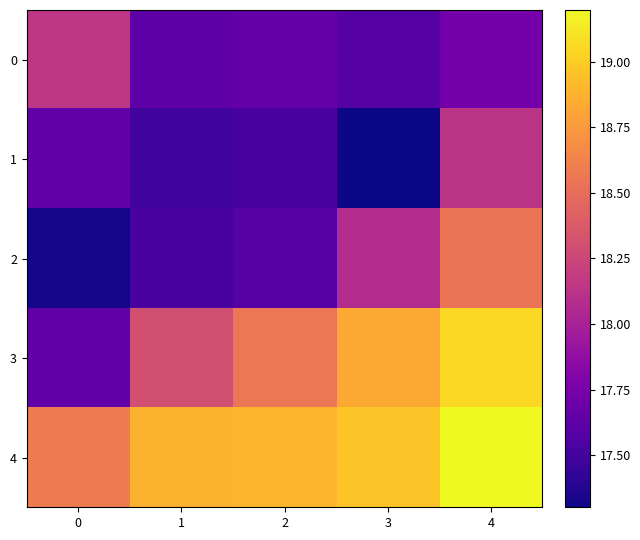

Rank the series by their maximum value, from highest to lowest.

4, 3, 2, 0, 1